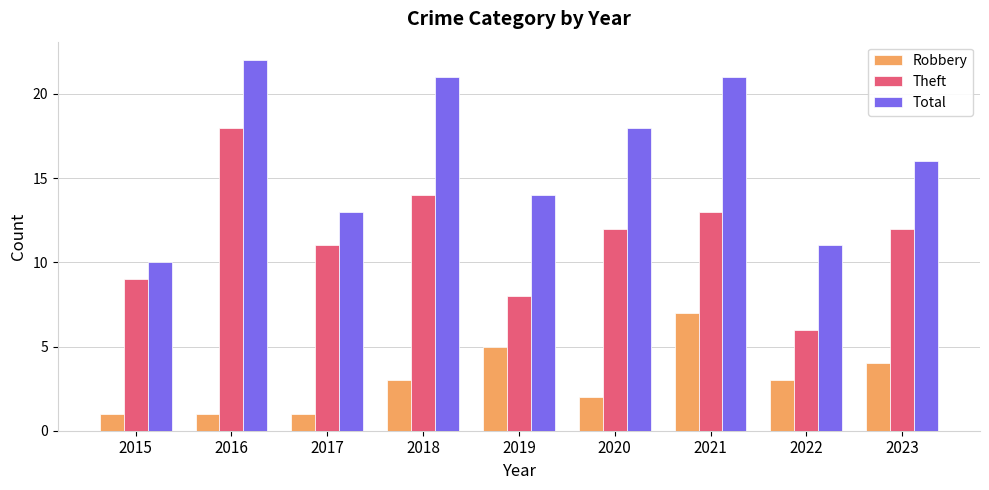

What is the value of the Theft bar at the 4th from the left?

14